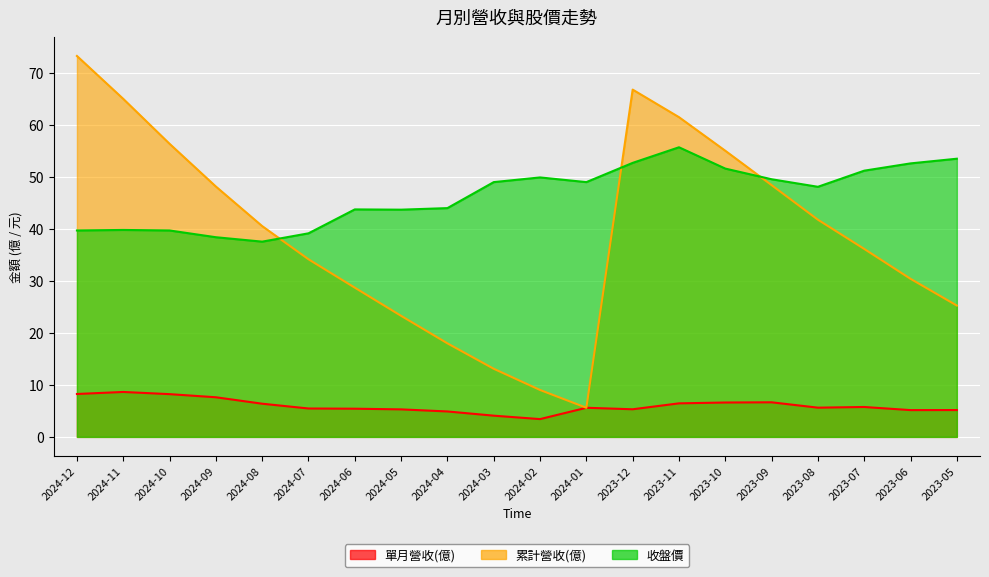

True or false: 收盤價 has more than 2 interior local peaks.

True